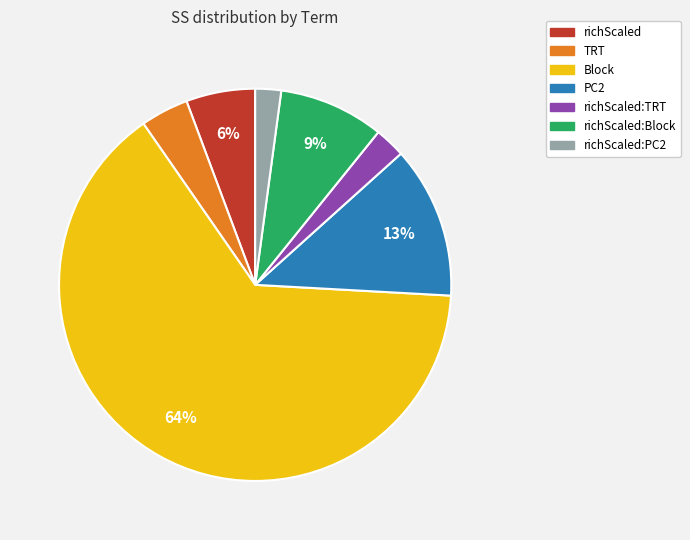

Does any single category account for the majority?

Yes